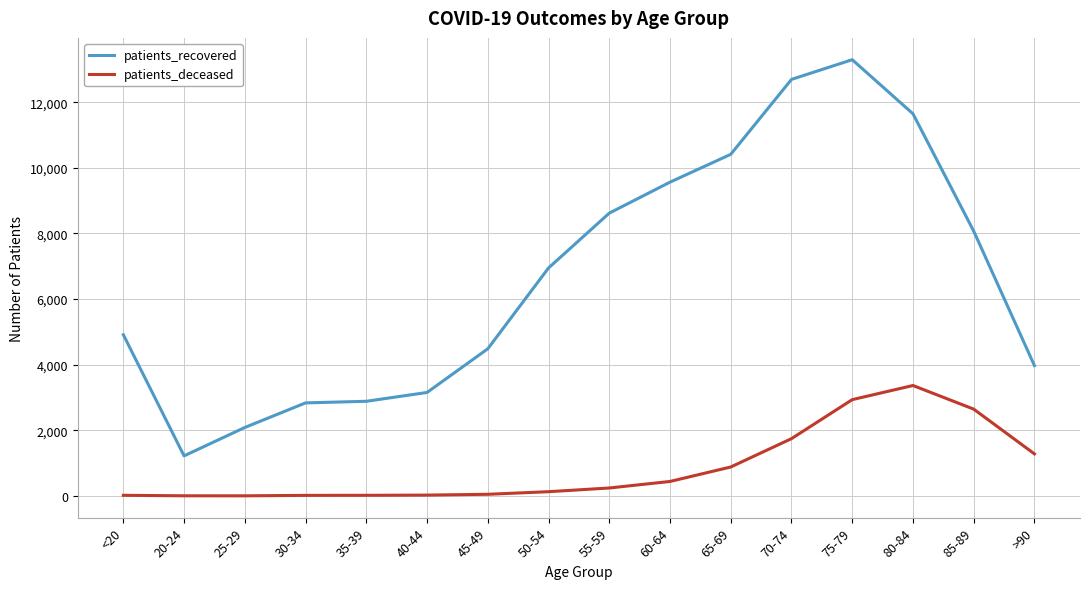

What is the minimum value shown in the chart?

3